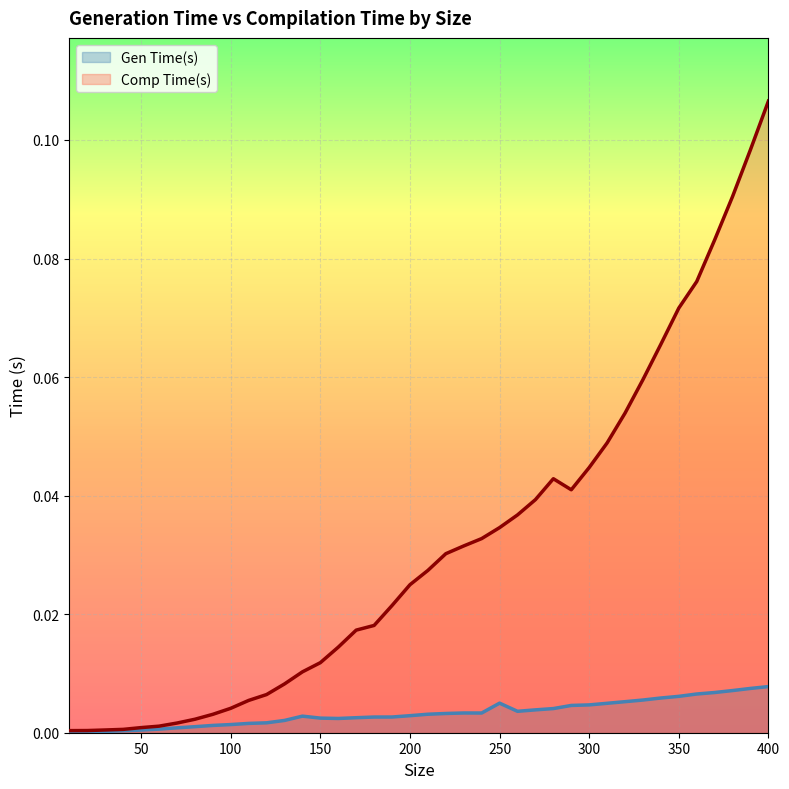

What is the difference between the maximum and minimum values in the Comp Time(s) series?

0.1